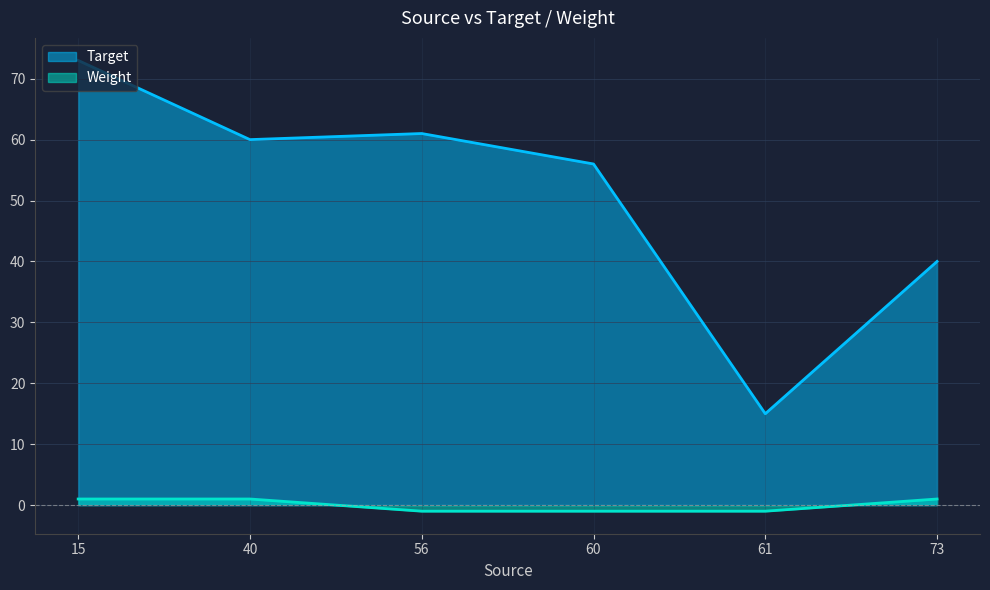

What is the maximum value shown in the chart?

73